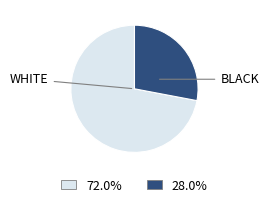

Is there any slice that represents more than half of the pie?

Yes